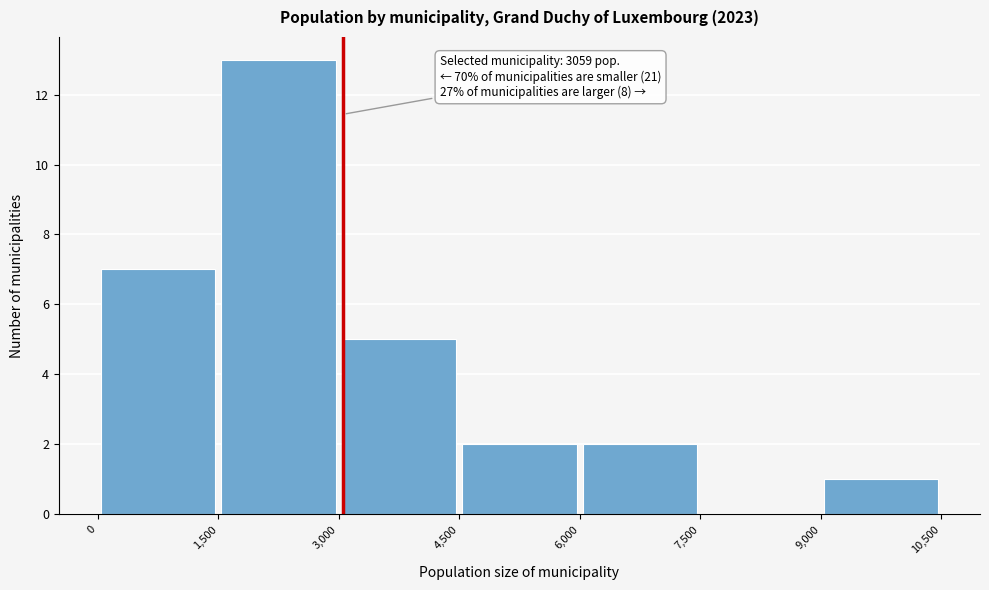

Over which range of the x-axis is the bar tallest?

1,500 to 3,000